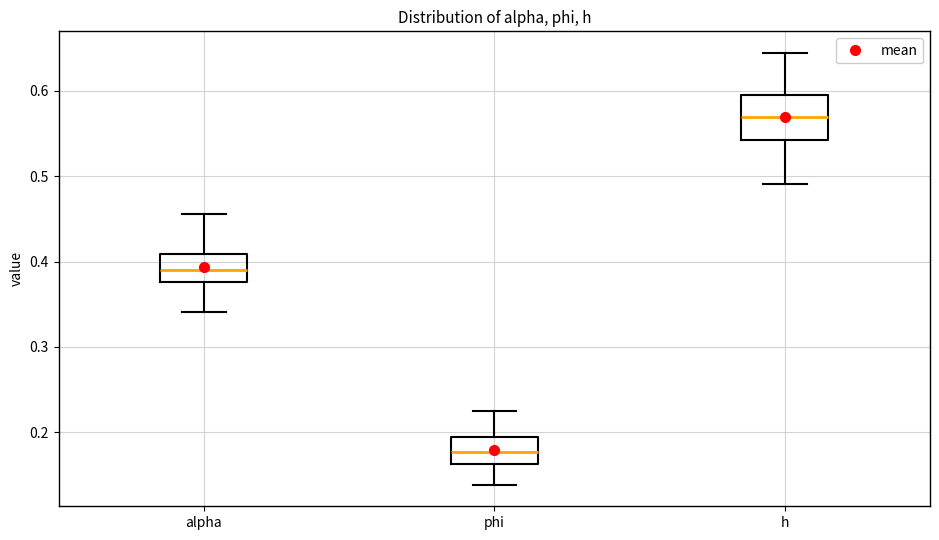

Which box is the tallest, from its lower edge to its upper edge?

h